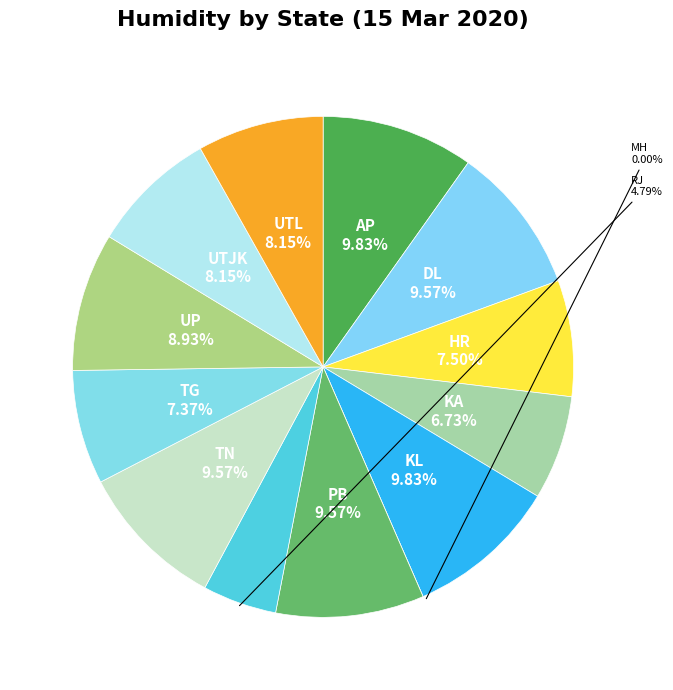

Which has a higher value, KA or UP?

UP